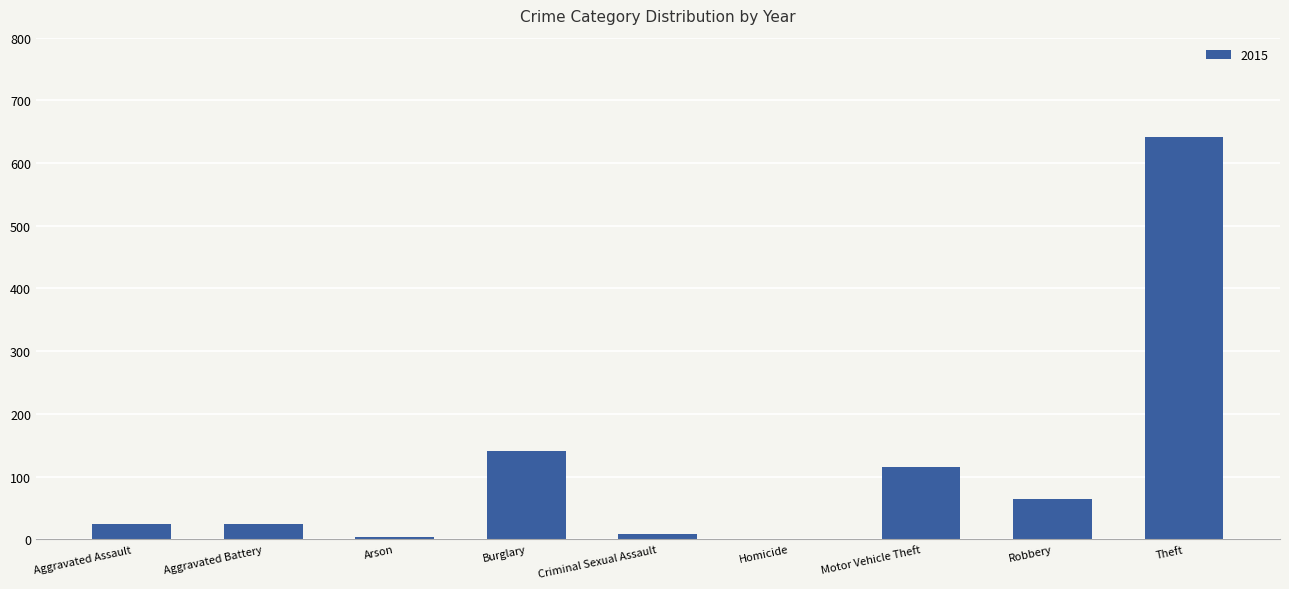

What is the sum of all values?

1022